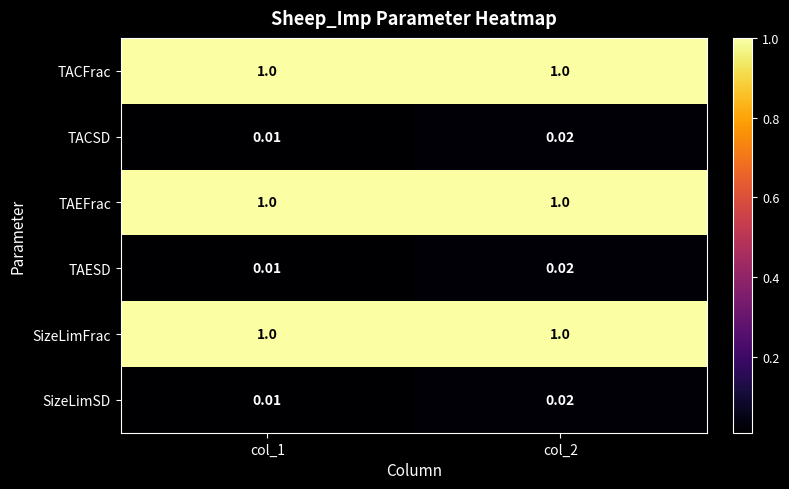

What is the difference between the highest and lowest values at col_2?

1.0